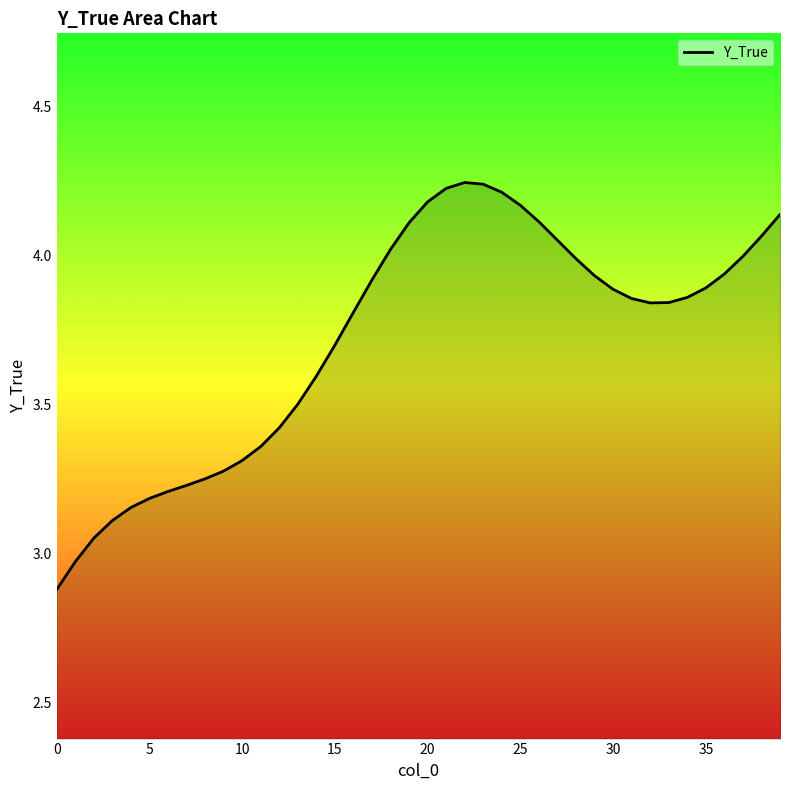

What is the smallest value displayed?

2.9